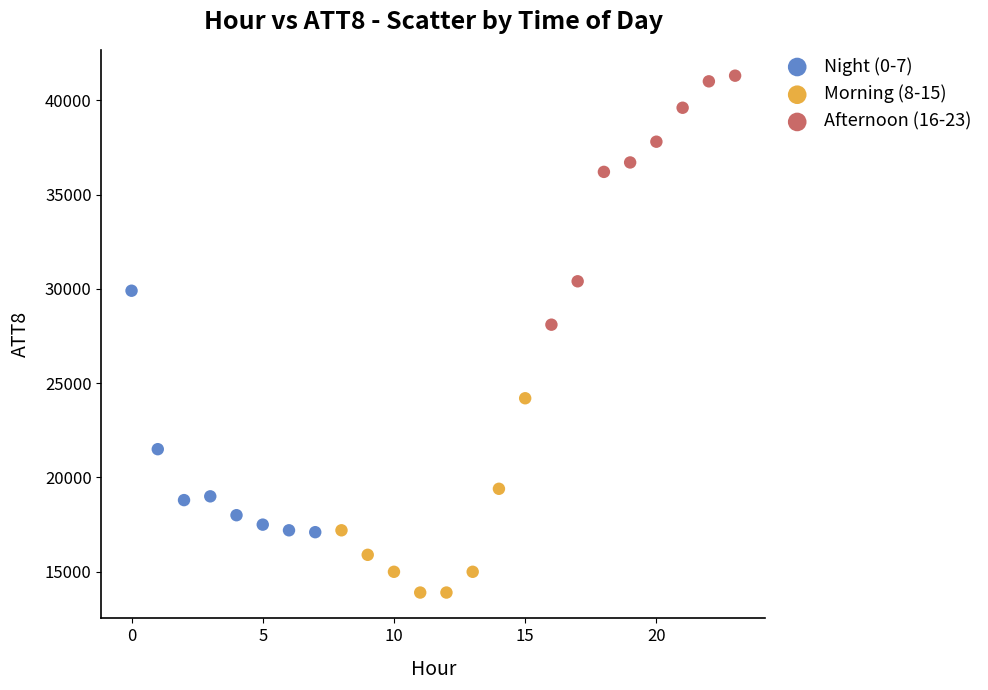

Which series contains the lowest Y value?

Morning (8-15)